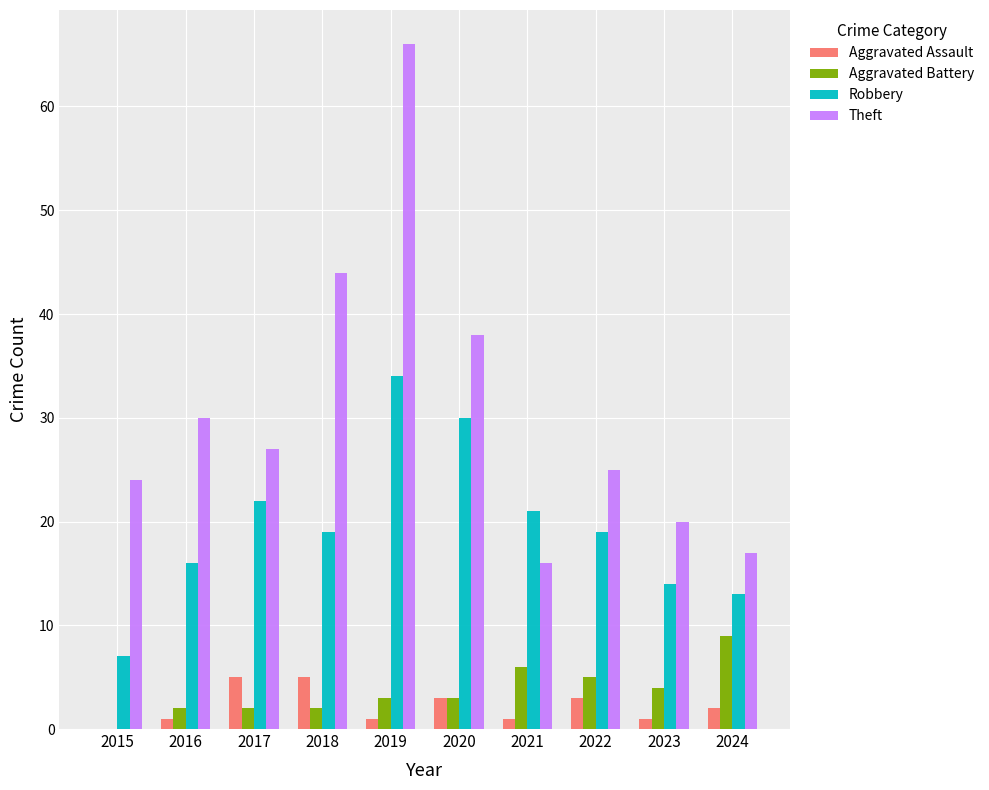

Is it true that Theft equals 25 at 2022?

True